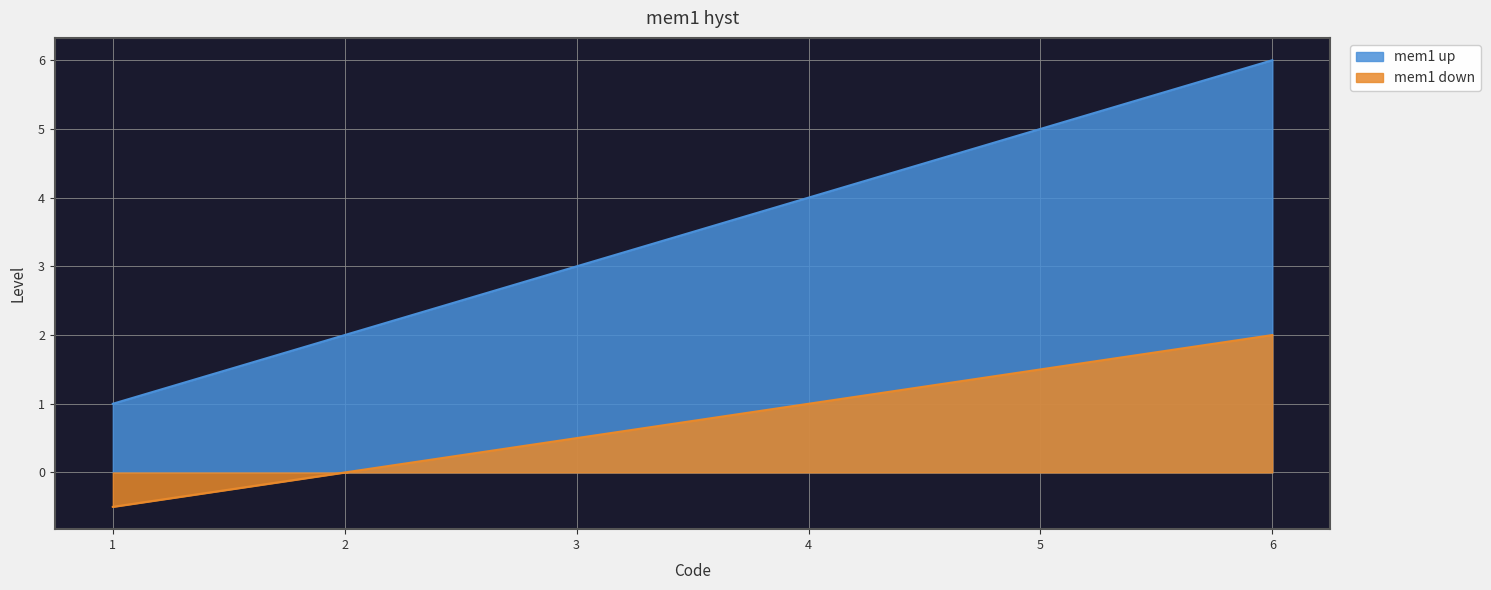

What is the difference between the highest and lowest values at 4?

3.0